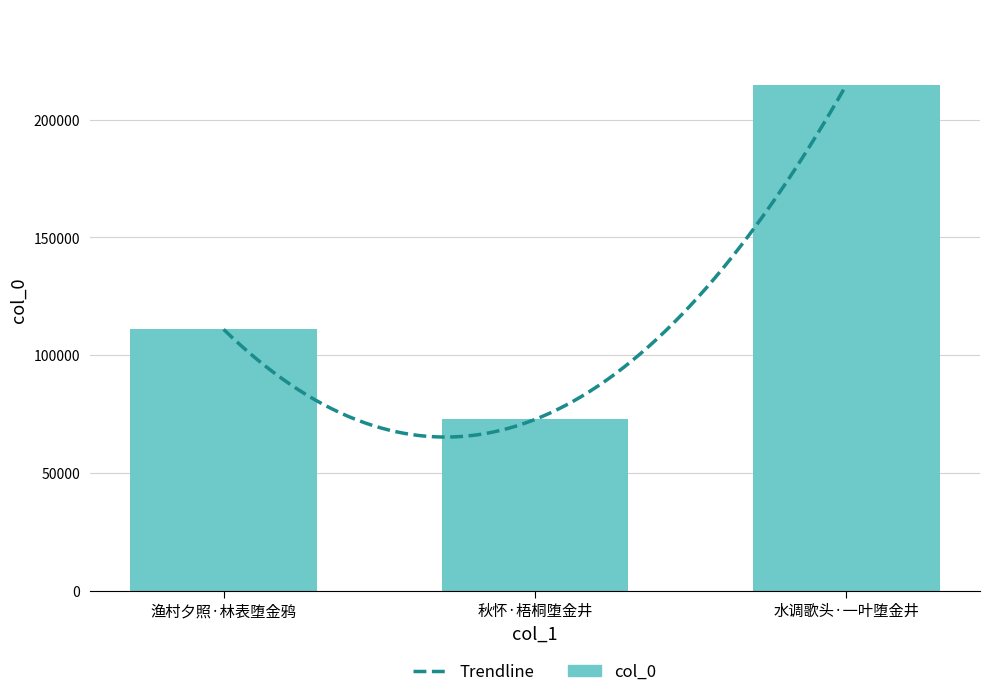

What is the greatest value displayed?

214662